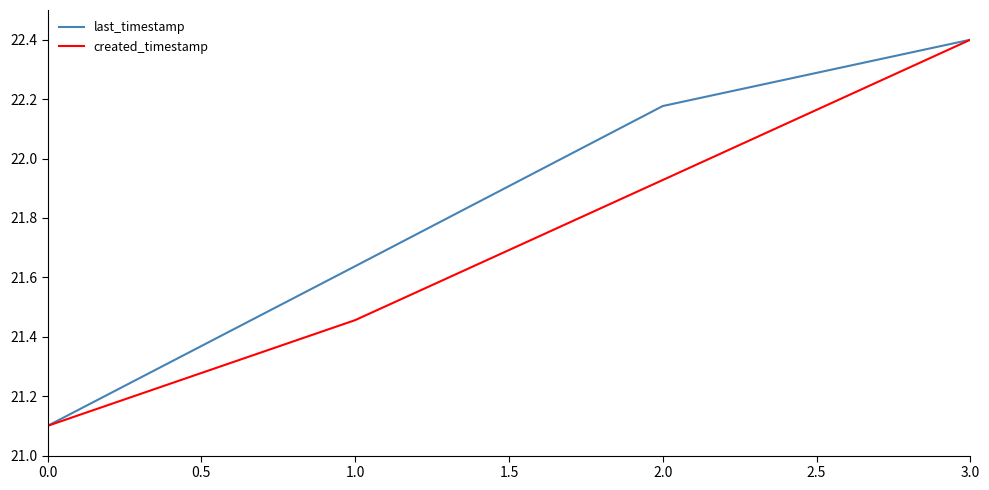

Which series changed the most between 2.0 and 3.0?

created_timestamp